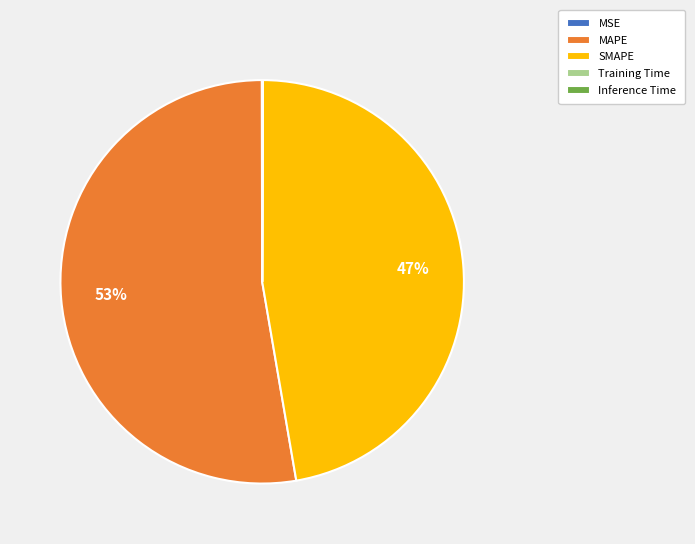

To the nearest percent, what is the average slice percentage?

20%